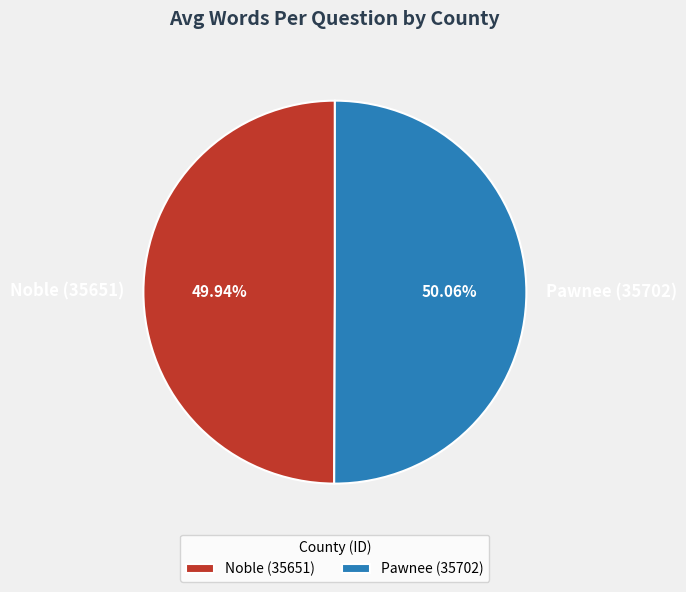

Does any single category account for the majority?

Yes